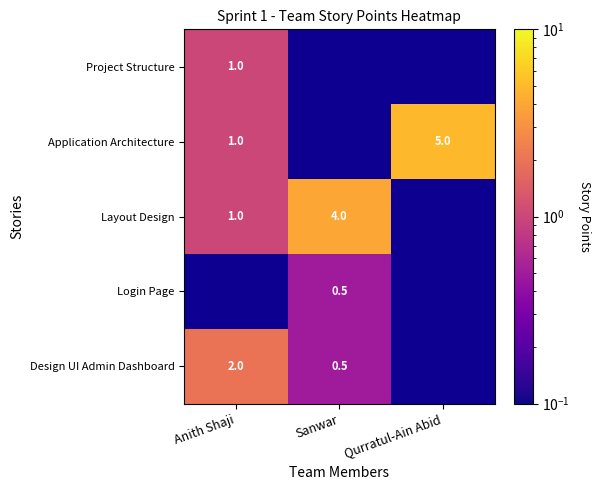

Is the value of Design UI Admin Dashboard at Anith Shaji greater than the value of Application Architecture at Anith Shaji?

Yes